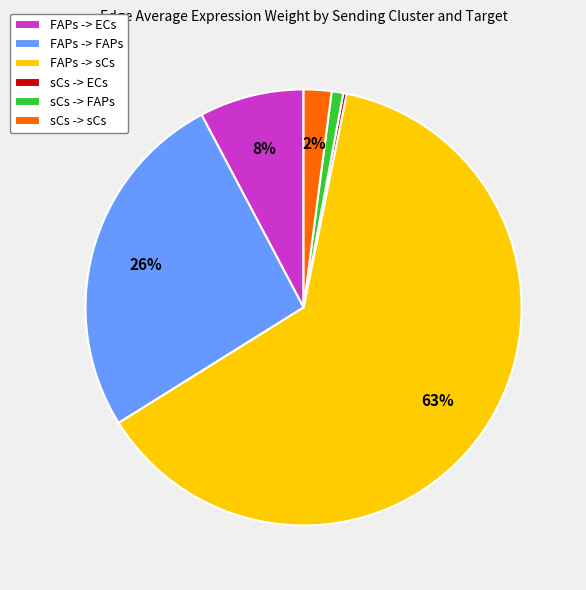

Combined, do FAPs -> ECs and sCs -> FAPs account for over 50%?

No